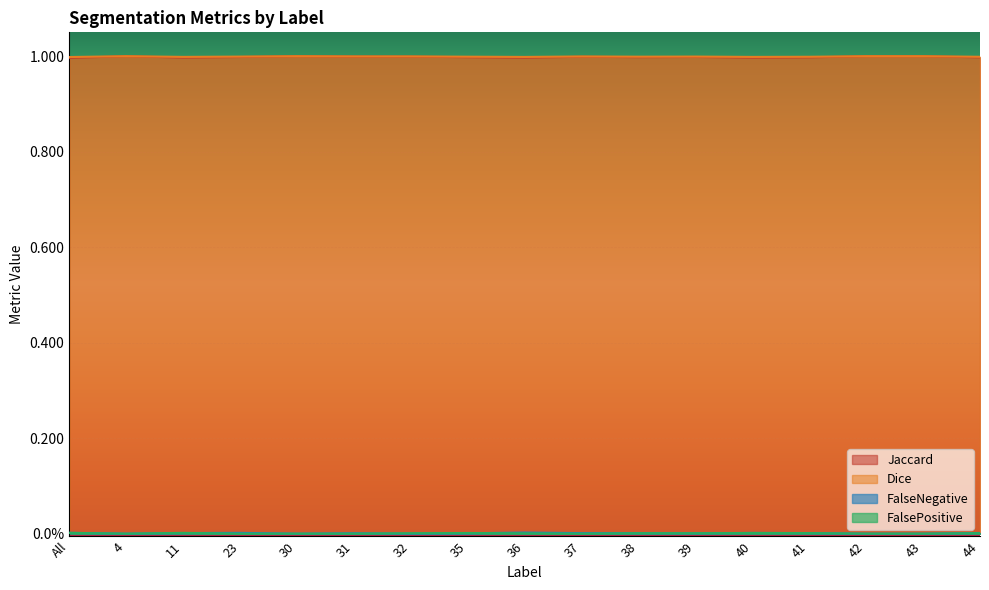

What are all the series names shown in the legend?

Jaccard, Dice, FalseNegative, FalsePositive